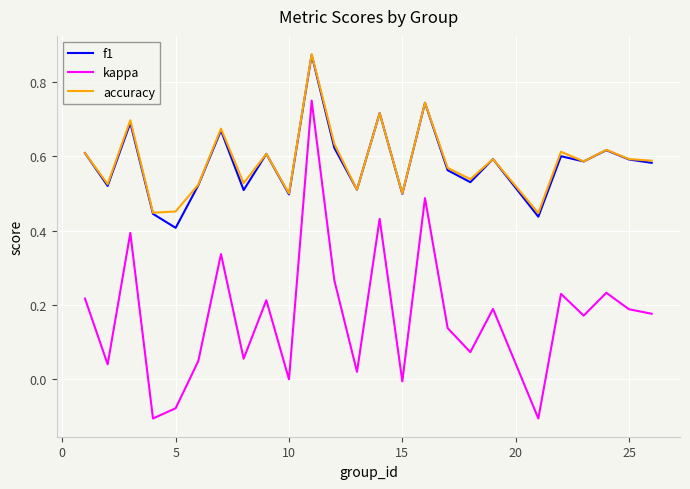

Which series has the largest range (max minus min)?

kappa